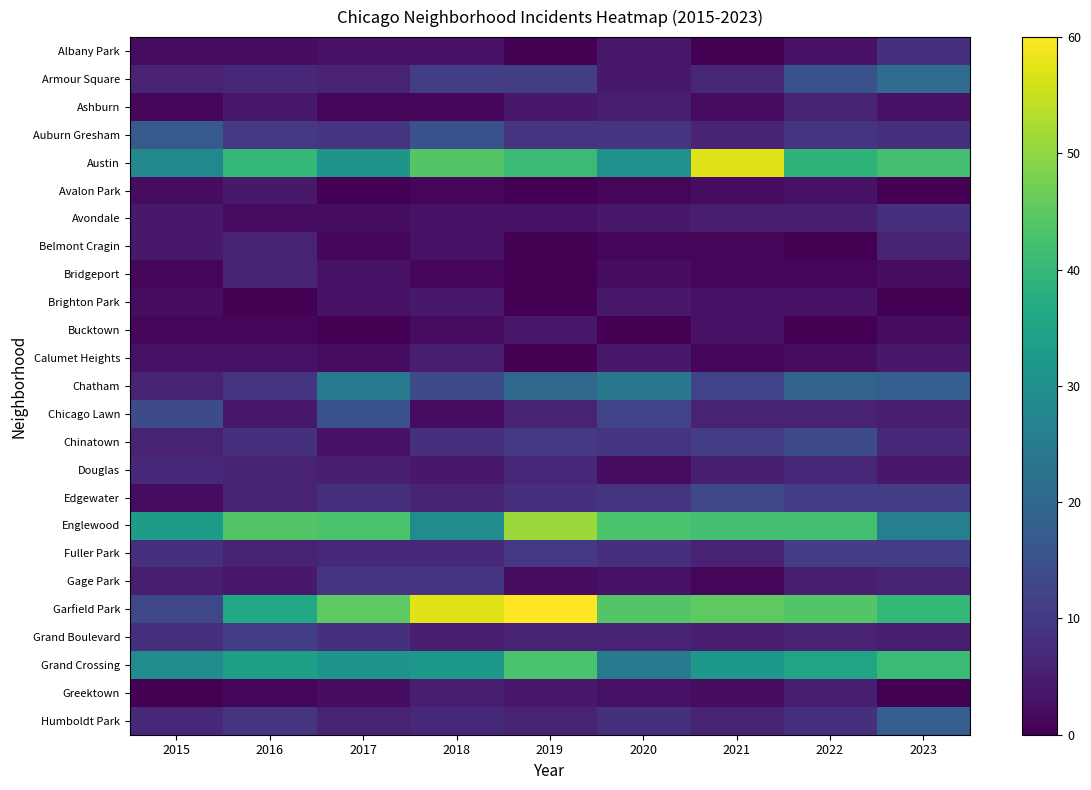

Reading left to right, extract all data points from this chart.

Albany Park: 2015=2	2016=2	2017=3	2018=3	2019=0	2020=4	2021=0	2022=3	2023=8
Armour Square: 2015=6	2016=7	2017=6	2018=11	2019=11	2020=4	2021=7	2022=15	2023=21
Ashburn: 2015=1	2016=4	2017=1	2018=1	2019=4	2020=5	2021=2	2022=6	2023=3
Auburn Gresham: 2015=17	2016=10	2017=9	2018=15	2019=9	2020=9	2021=6	2022=9	2023=8
Austin: 2015=28	2016=40	2017=31	2018=44	2019=41	2020=30	2021=57	2022=39	2023=42
Avalon Park: 2015=2	2016=4	2017=0	2018=1	2019=0	2020=1	2021=2	2022=3	2023=0
Avondale: 2015=4	2016=2	2017=2	2018=3	2019=3	2020=4	2021=5	2022=5	2023=8
Belmont Cragin: 2015=4	2016=6	2017=1	2018=3	2019=0	2020=1	2021=1	2022=0	2023=6
Bridgeport: 2015=1	2016=6	2017=3	2018=1	2019=0	2020=2	2021=1	2022=1	2023=2
Brighton Park: 2015=2	2016=0	2017=3	2018=4	2019=0	2020=4	2021=3	2022=3	2023=0
Bucktown: 2015=1	2016=1	2017=0	2018=2	2019=4	2020=0	2021=3	2022=0	2023=2
Calumet Heights: 2015=3	2016=3	2017=2	2018=5	2019=0	2020=4	2021=1	2022=2	2023=4
Chatham: 2015=6	2016=9	2017=25	2018=14	2019=20	2020=24	2021=12	2022=19	2023=18
Chicago Lawn: 2015=14	2016=4	2017=15	2018=2	2019=6	2020=12	2021=6	2022=6	2023=5
Chinatown: 2015=6	2016=8	2017=3	2018=8	2019=10	2020=9	2021=11	2022=14	2023=7
Douglas: 2015=7	2016=6	2017=5	2018=4	2019=7	2020=2	2021=5	2022=7	2023=4
Edgewater: 2015=2	2016=6	2017=8	2018=6	2019=8	2020=9	2021=13	2022=11	2023=11
Englewood: 2015=33	2016=44	2017=43	2018=29	2019=51	2020=43	2021=42	2022=42	2023=26
Fuller Park: 2015=8	2016=6	2017=7	2018=7	2019=10	2020=8	2021=6	2022=11	2023=11
Gage Park: 2015=5	2016=4	2017=9	2018=9	2019=2	2020=3	2021=1	2022=5	2023=6
Garfield Park: 2015=13	2016=36	2017=45	2018=57	2019=60	2020=44	2021=45	2022=44	2023=40
Grand Boulevard: 2015=8	2016=11	2017=8	2018=5	2019=6	2020=6	2021=5	2022=6	2023=5
Grand Crossing: 2015=29	2016=34	2017=31	2018=32	2019=43	2020=25	2021=32	2022=35	2023=41
Greektown: 2015=0	2016=1	2017=2	2018=5	2019=4	2020=3	2021=2	2022=5	2023=0
Humboldt Park: 2015=7	2016=9	2017=6	2018=7	2019=6	2020=8	2021=6	2022=8	2023=18